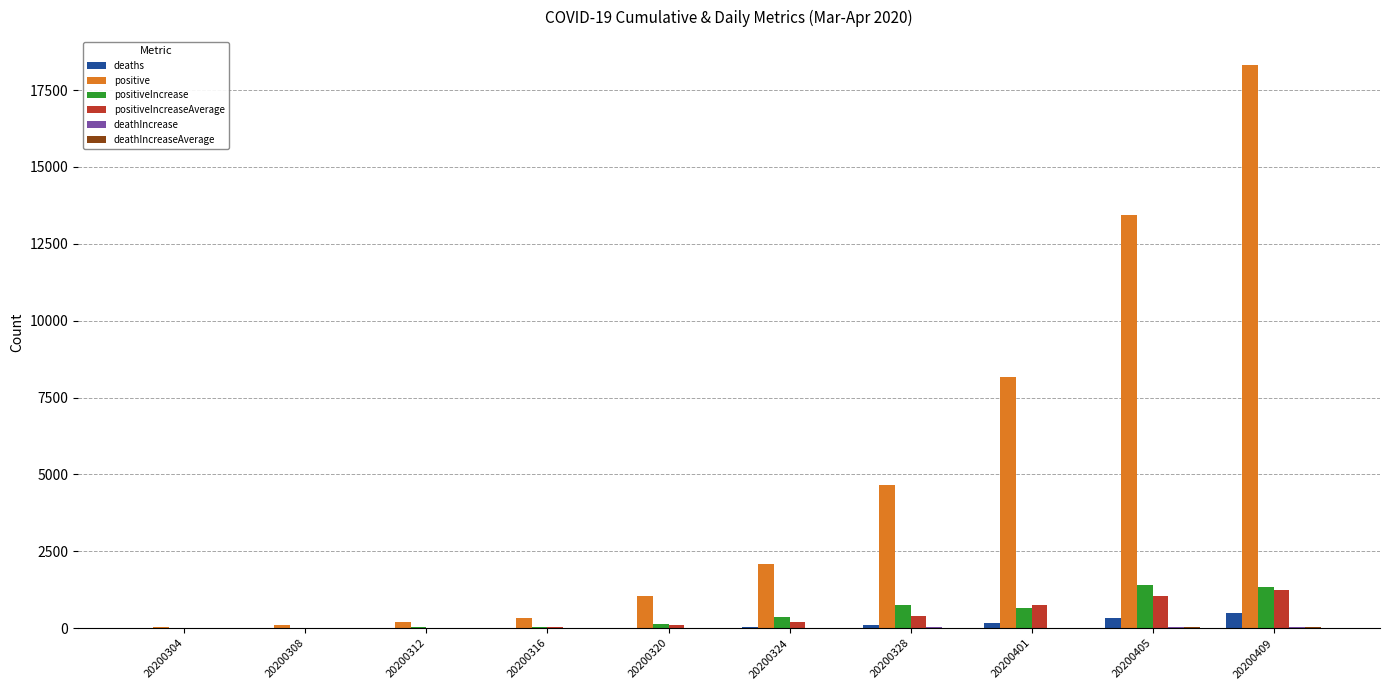

How many distinct data groups are displayed?

6